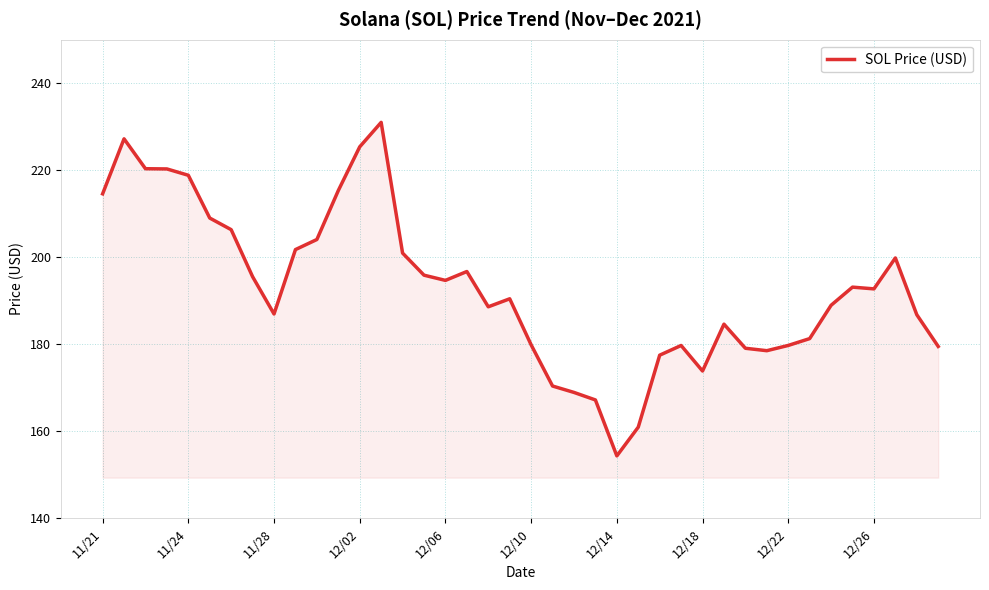

What is the minimum value shown in the chart?

154.3